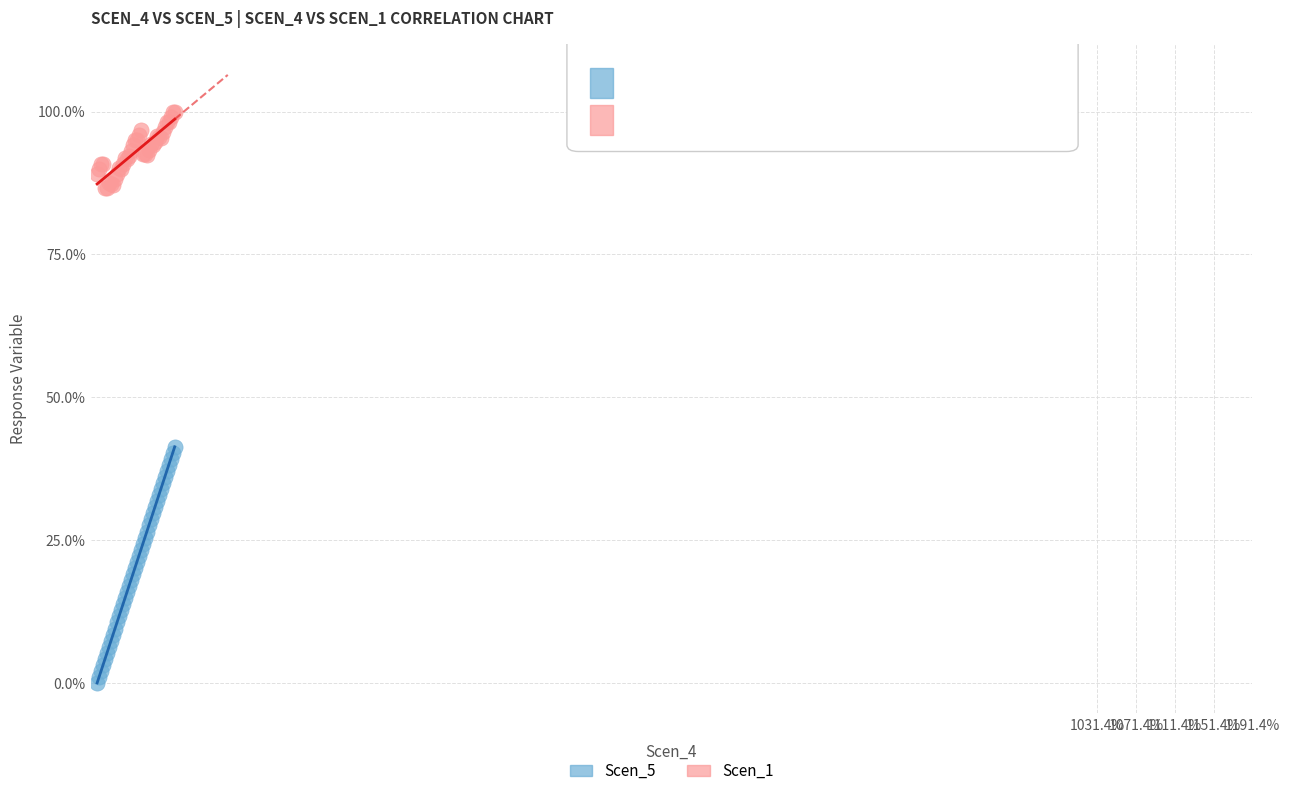

Which series has the largest Y range (max minus min)?

Scen_5